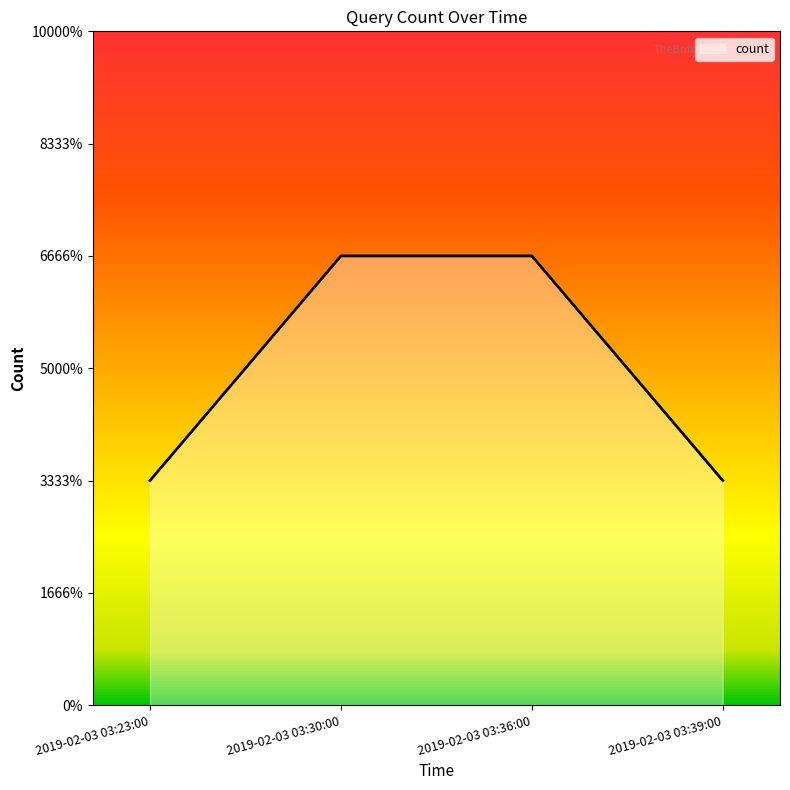

Between 2019-02-03 03:23:00 and 2019-02-03 03:36:00, which is larger?

2019-02-03 03:36:00